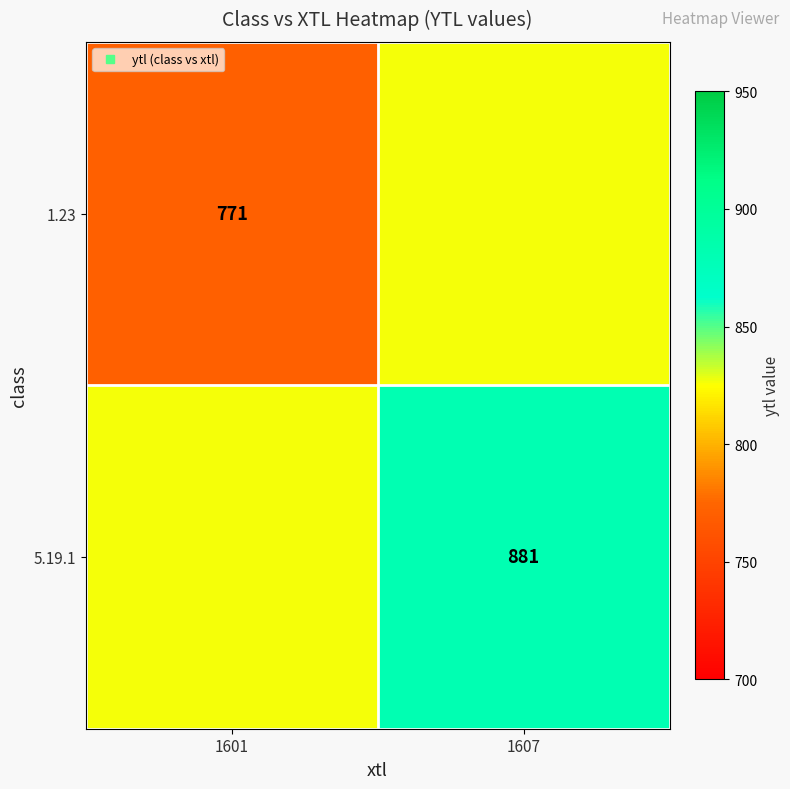

True or false: 5.19.1 has a value of 382 at 1601.

False